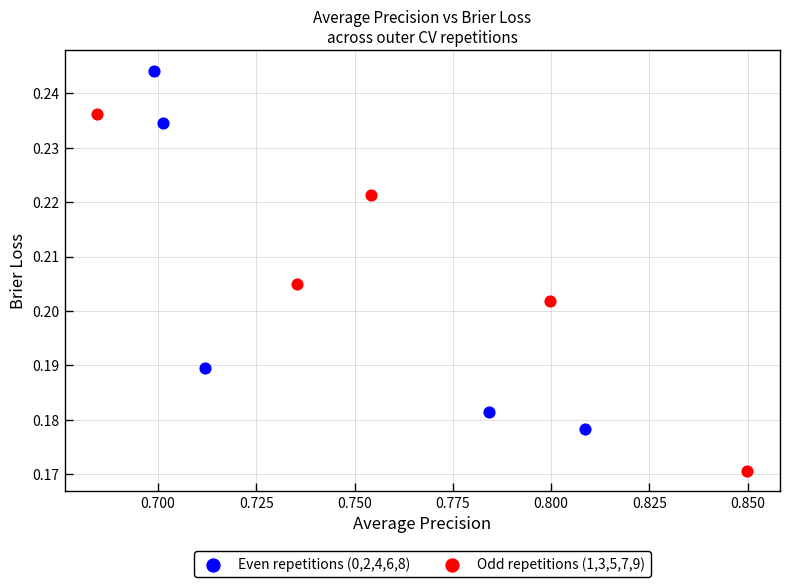

Which series reaches the minimum Y coordinate?

Odd repetitions (1,3,5,7,9)